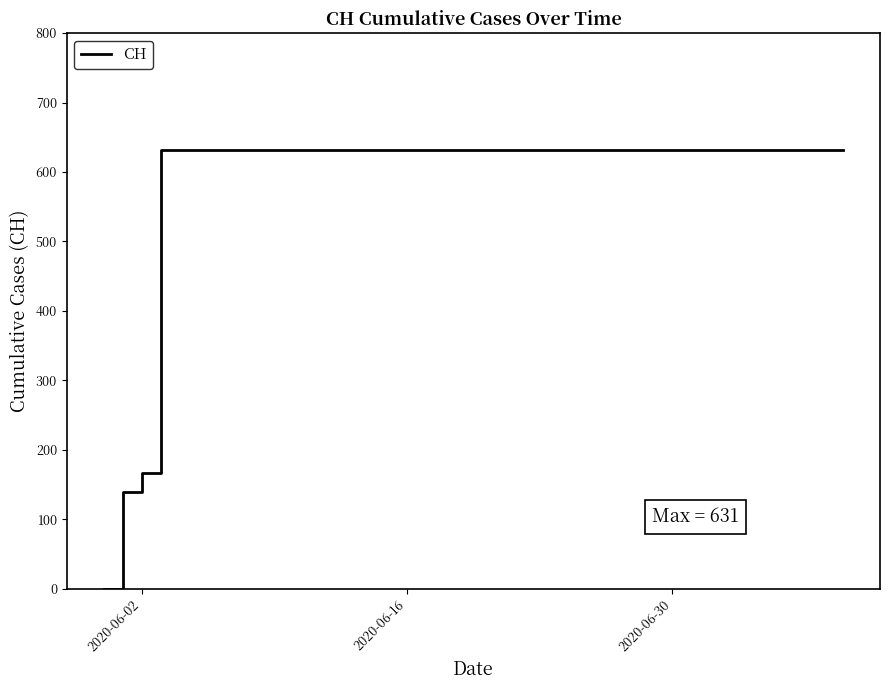

What is the average value?

552